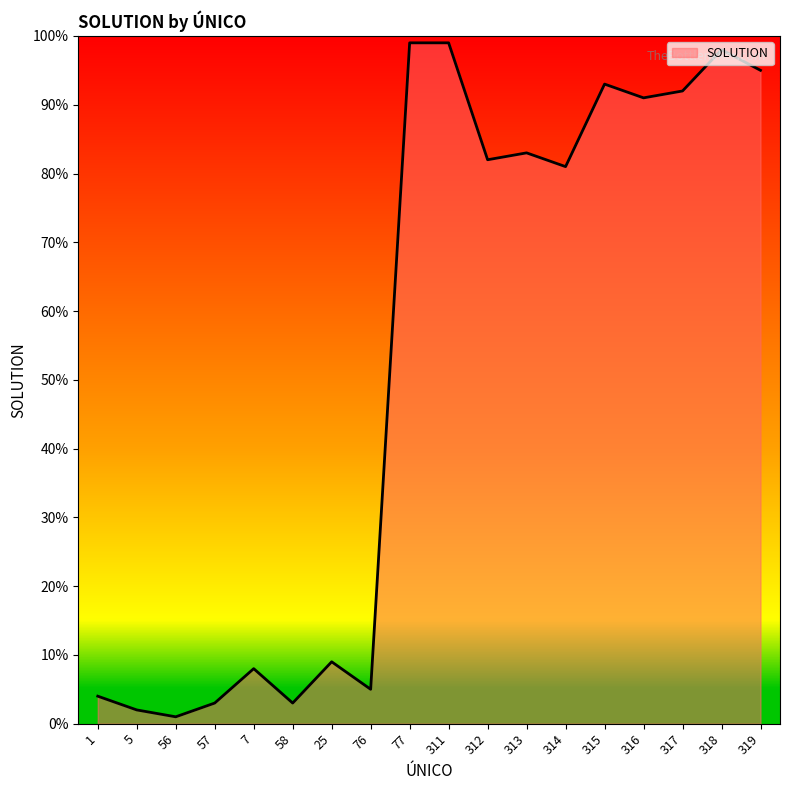

What is the difference between the values at 316 and 77?

8